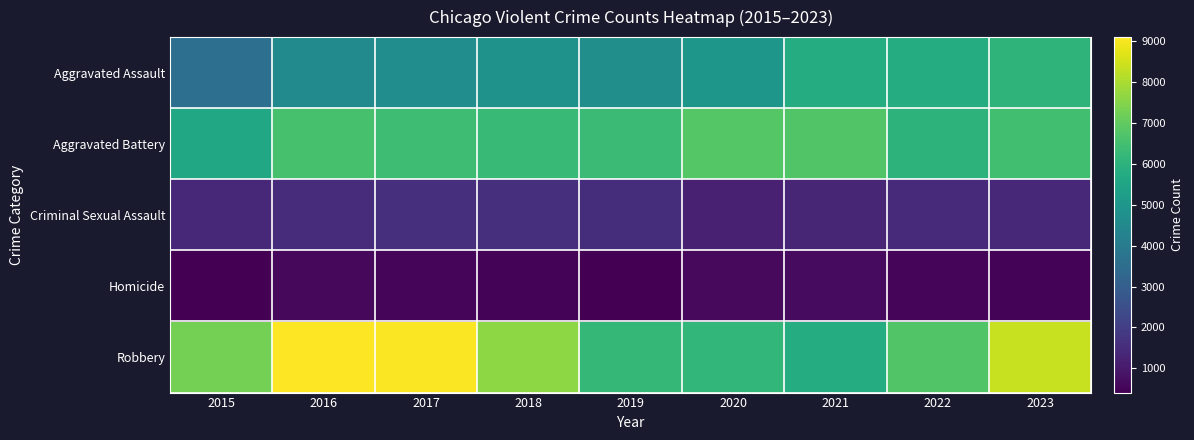

At how many categories does at least one series exceed 7864?

3